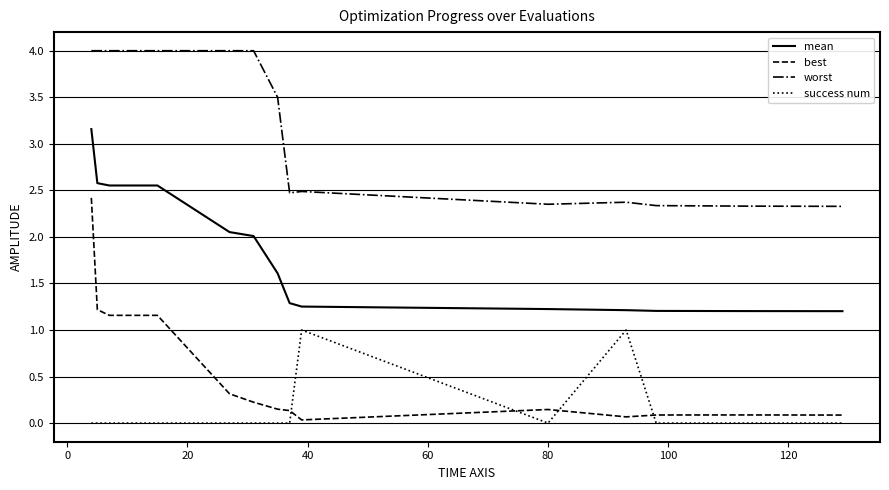

Rank the series by their maximum value, from highest to lowest.

worst, mean, best, success num